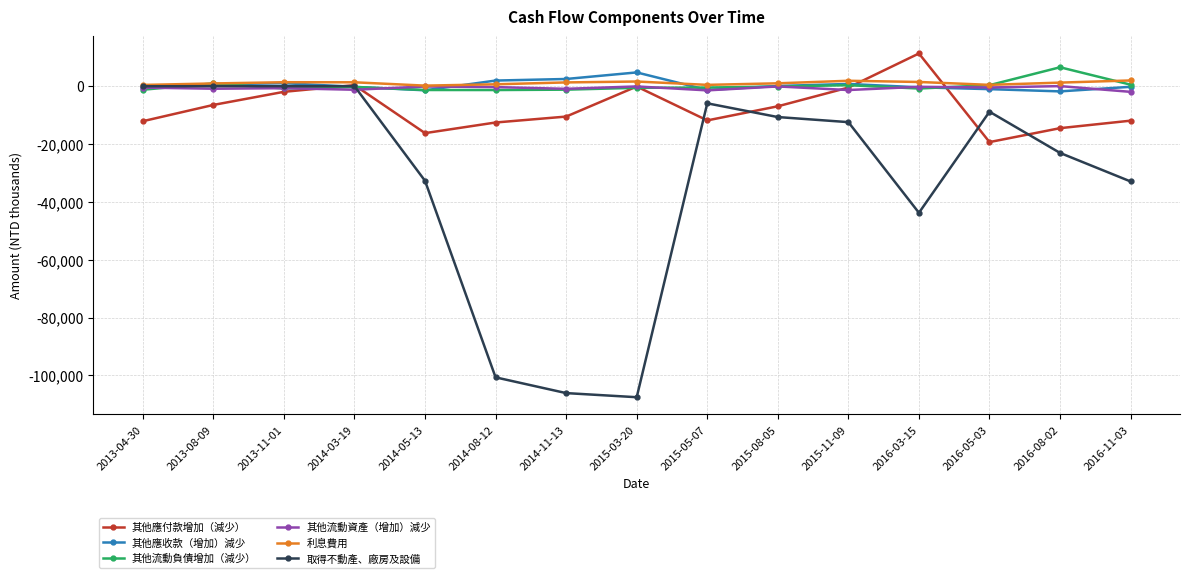

What is the label of the 14th point from the left?

2016-08-02